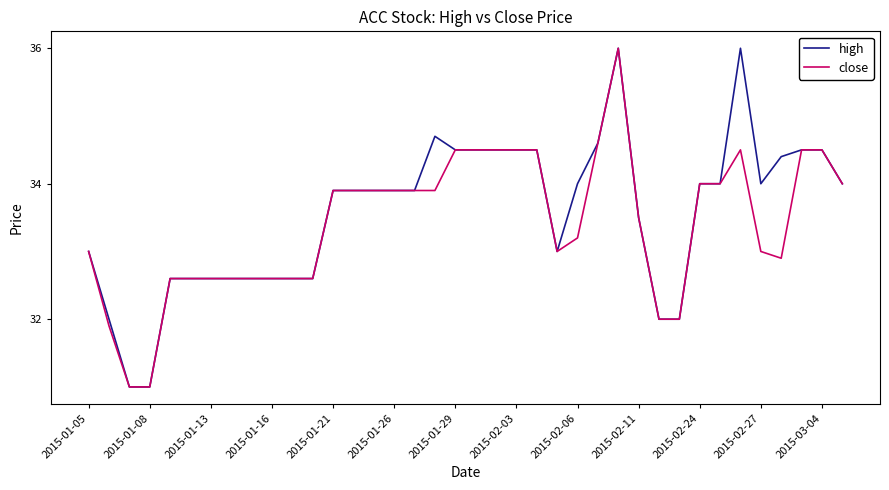

What is the maximum value for high?

36.0